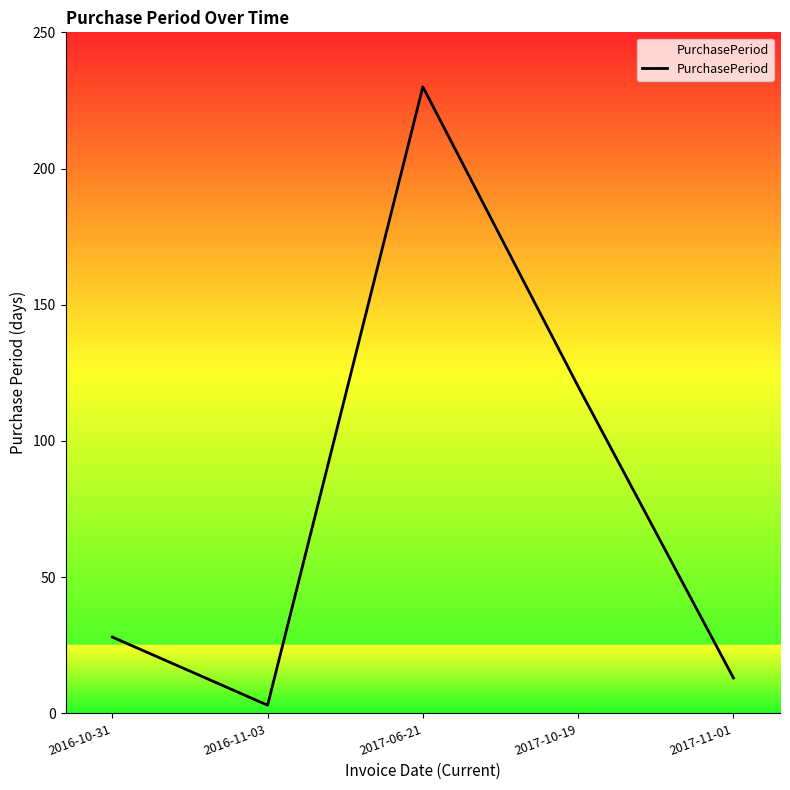

Where is the data nearest to the value 116?

2017-10-19